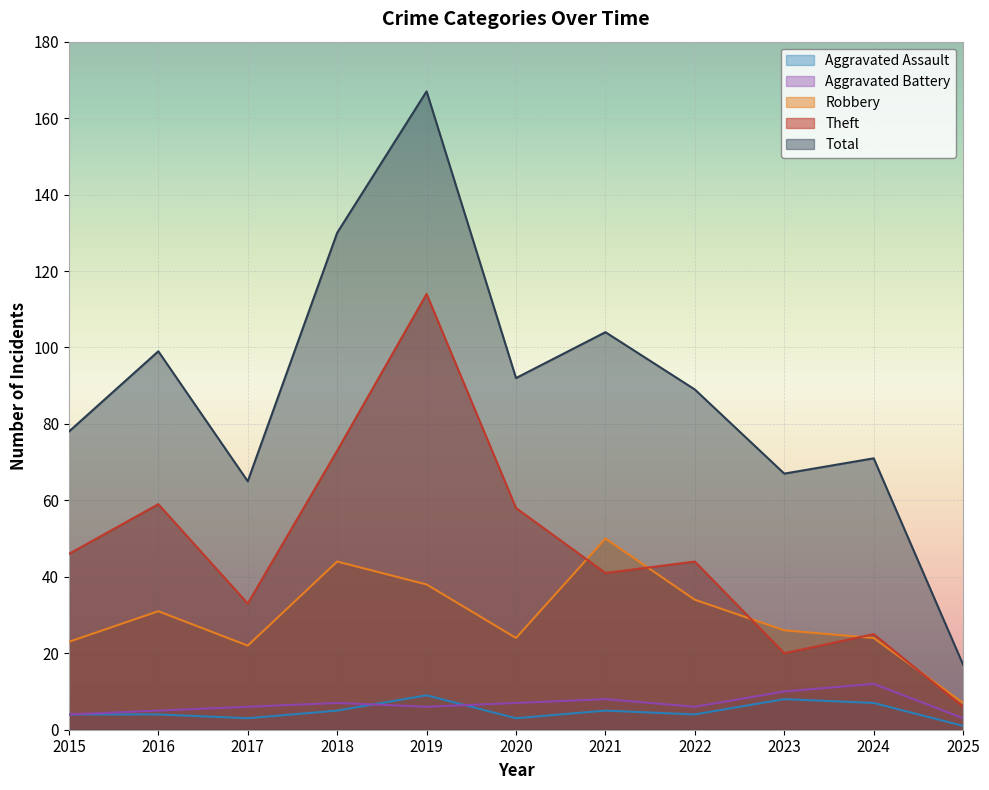

At how many categories does at least one series exceed 161?

1